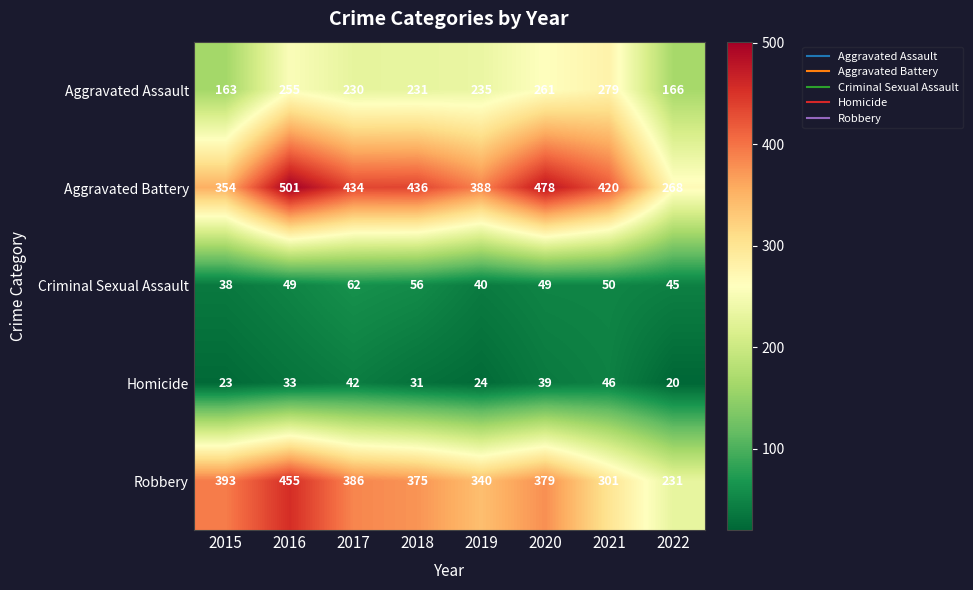

At 2018, list the series in order from smallest to largest.

Homicide, Criminal Sexual Assault, Aggravated Assault, Robbery, Aggravated Battery